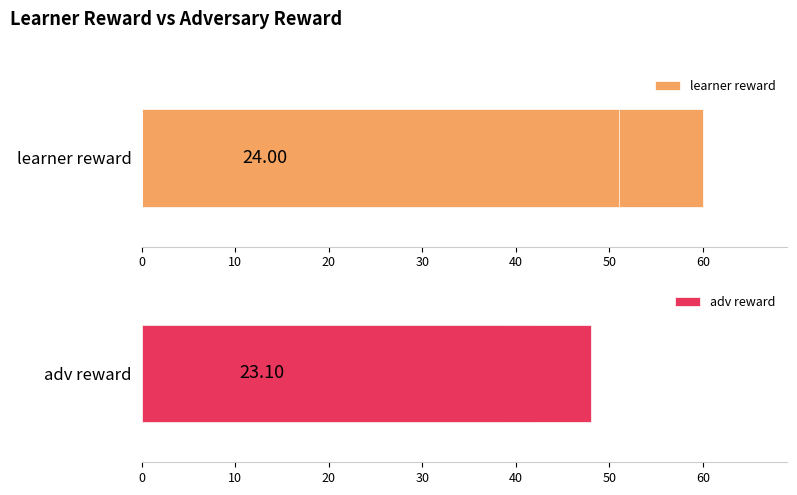

Rank the series by their maximum value, from highest to lowest.

learner reward, adv reward